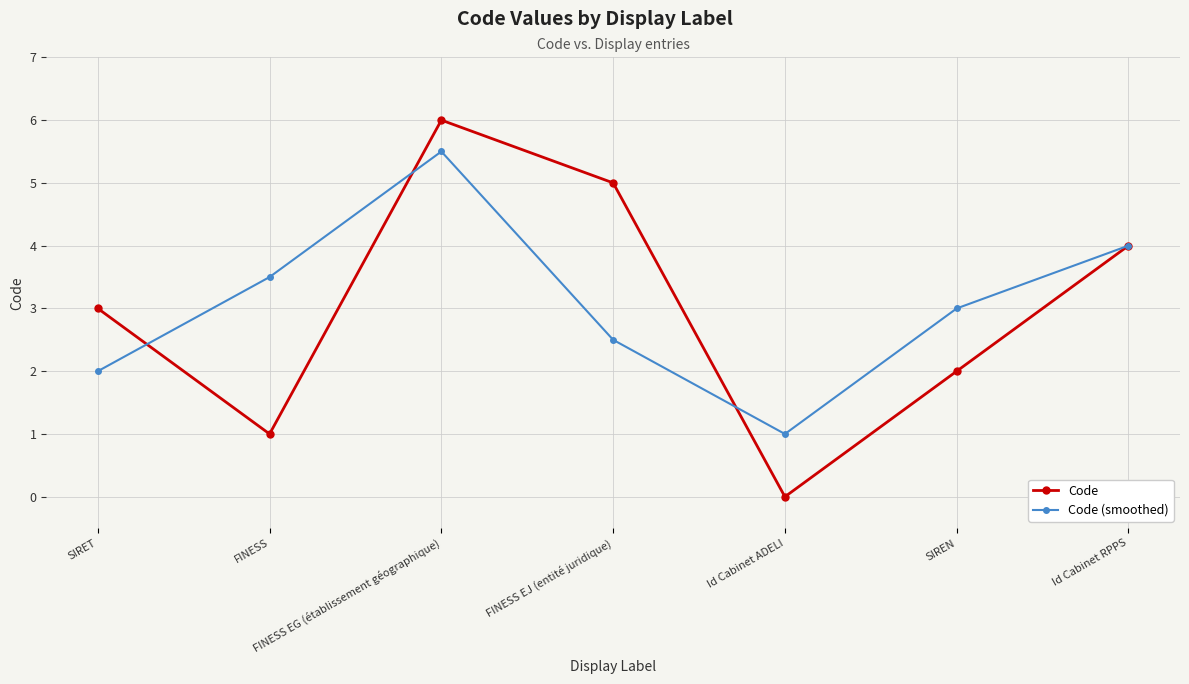

Does the chart display data point markers on the line(s)?

Yes